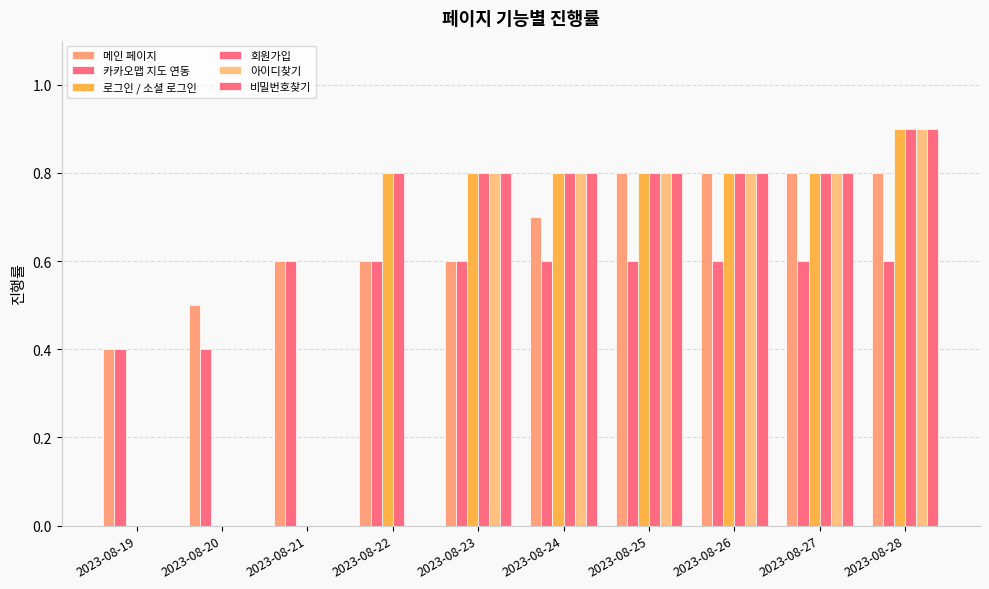

How many groups of bars are there?

10